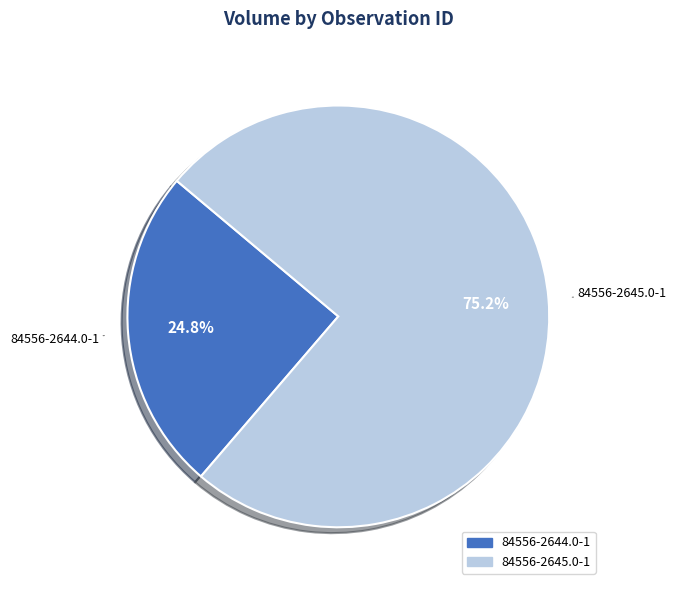

How many segments does this pie chart have?

2